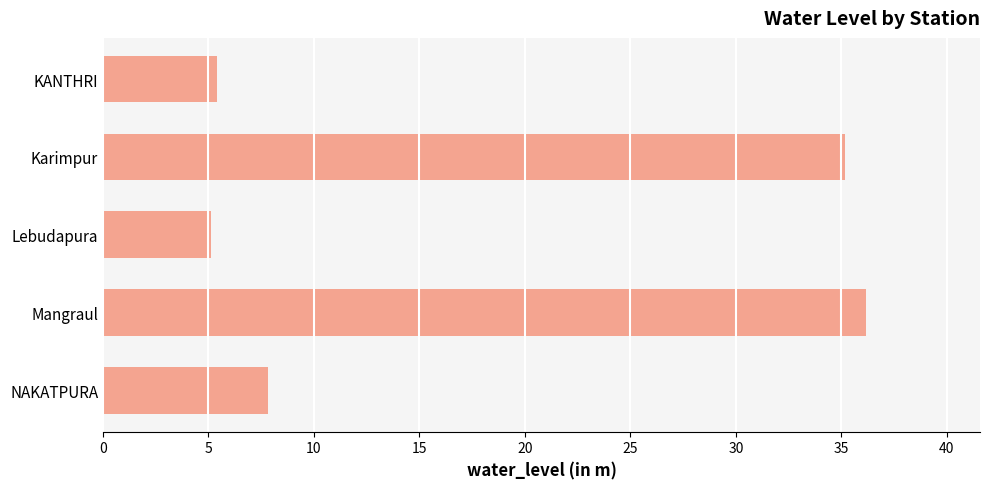

What is the change in value from Karimpur to Mangraul?

+1.0